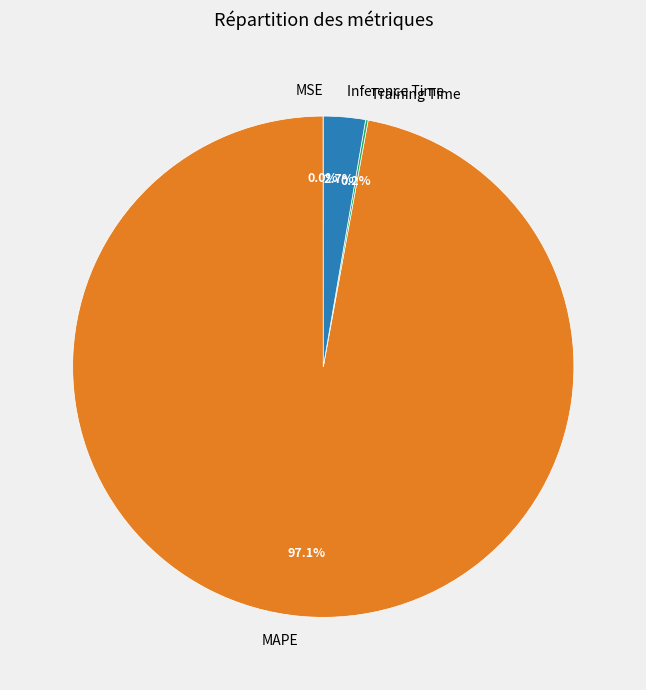

What is the largest slice in the pie chart?

MAPE